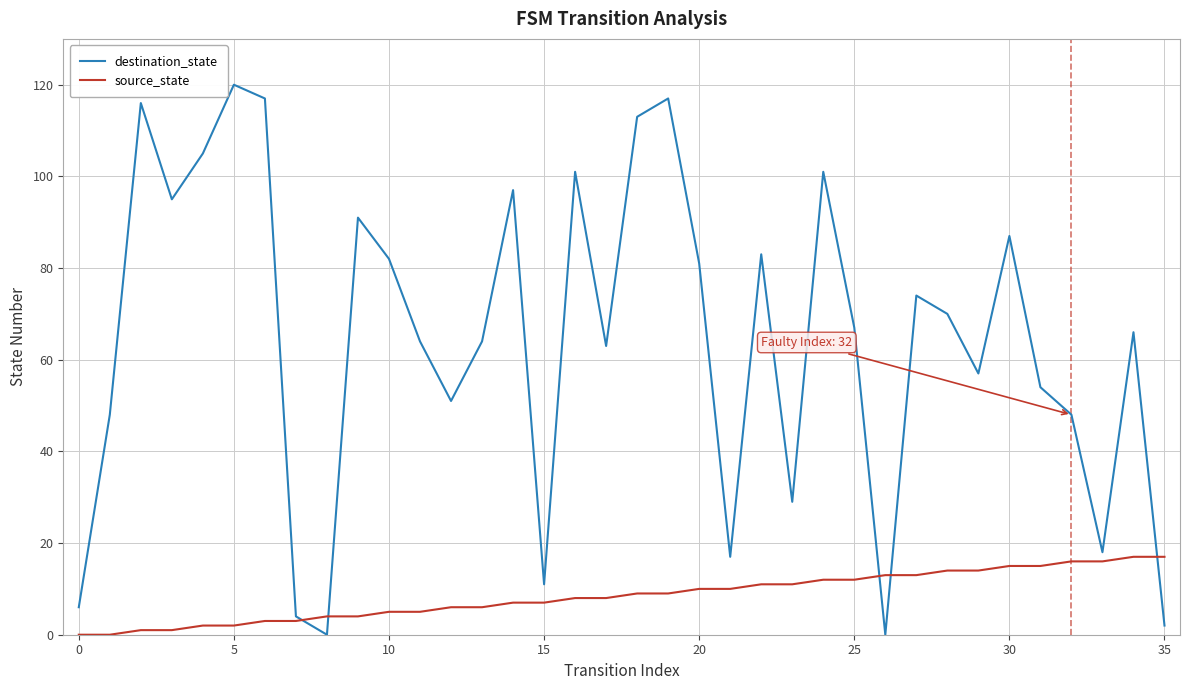

Which series has the largest total across all categories?

destination_state